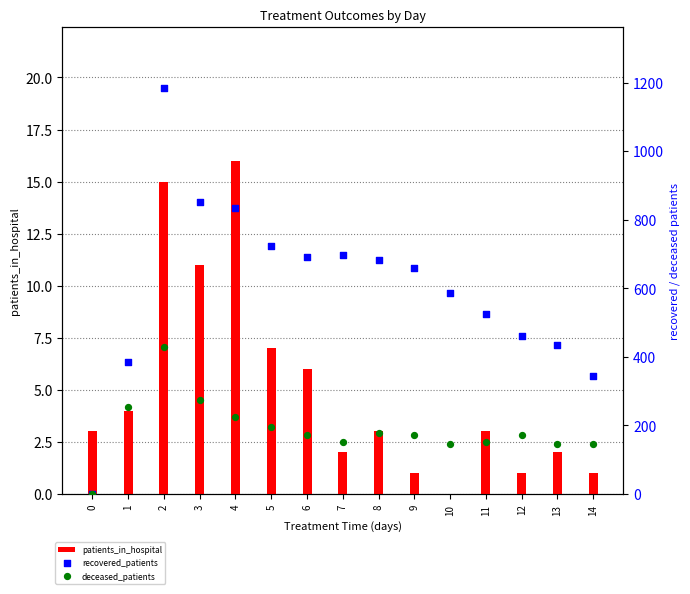

At which category is the sum across all series the highest?

2